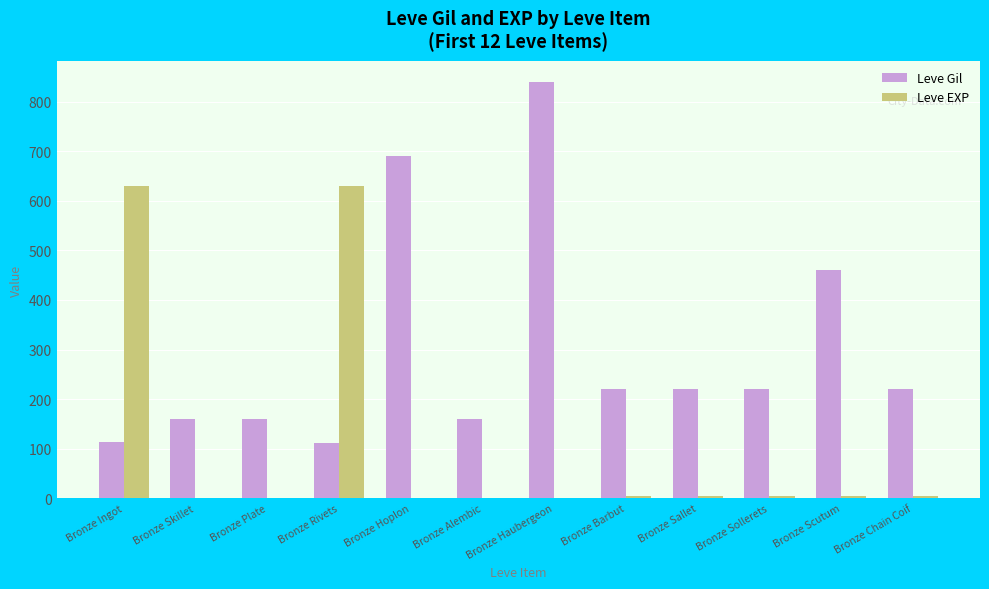

Which series changed the most between Bronze Alembic and Bronze Barbut?

Leve Gil